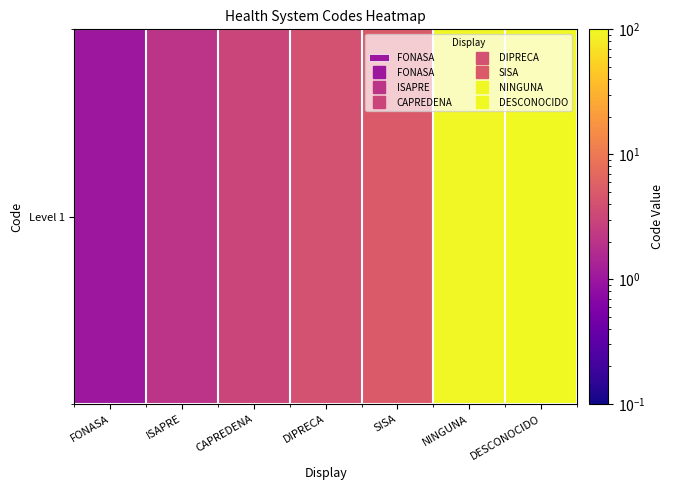

At which category does the chart reach its minimum across all series?

FONASA